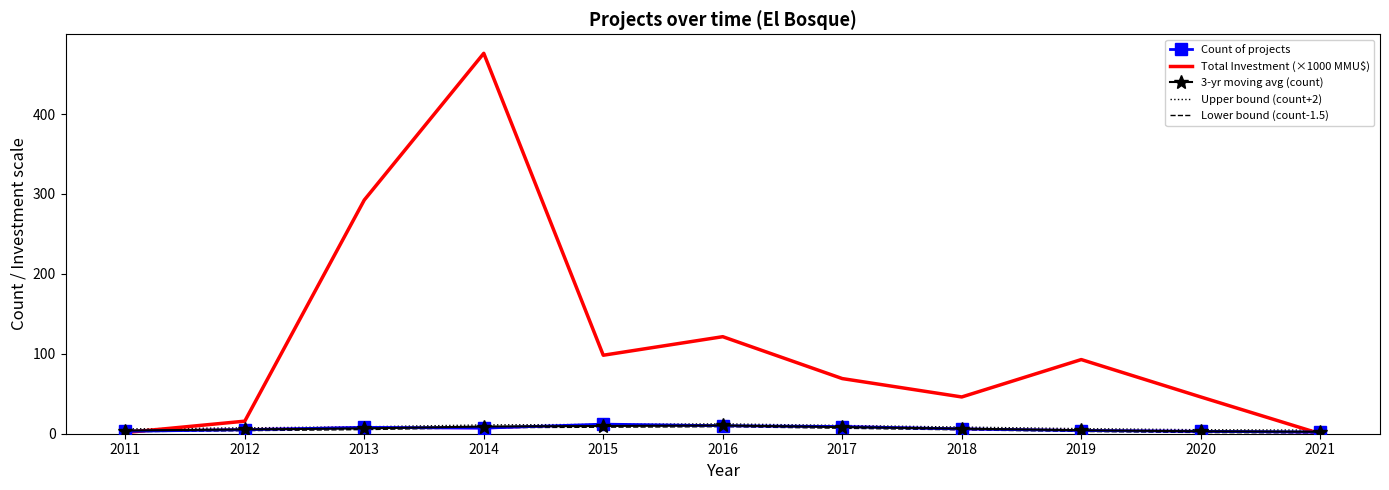

What is the difference between the highest and lowest values at 2012?

11.9